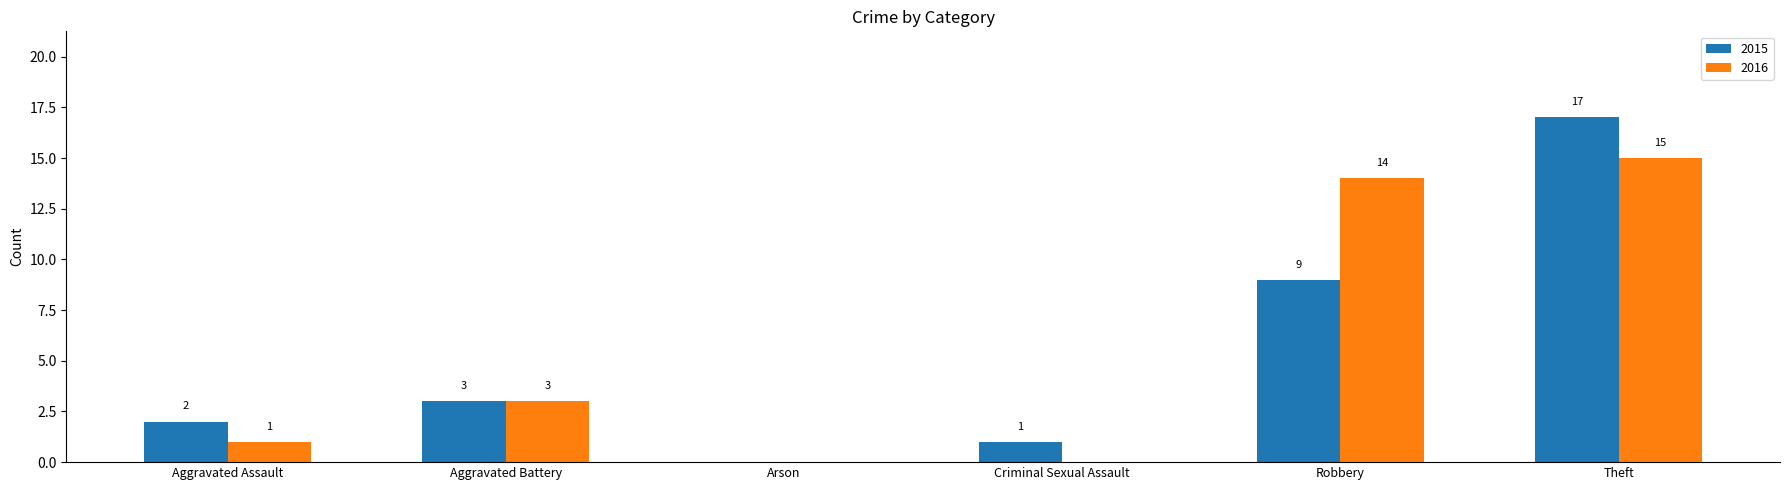

What is the total value across all series at Robbery?

23